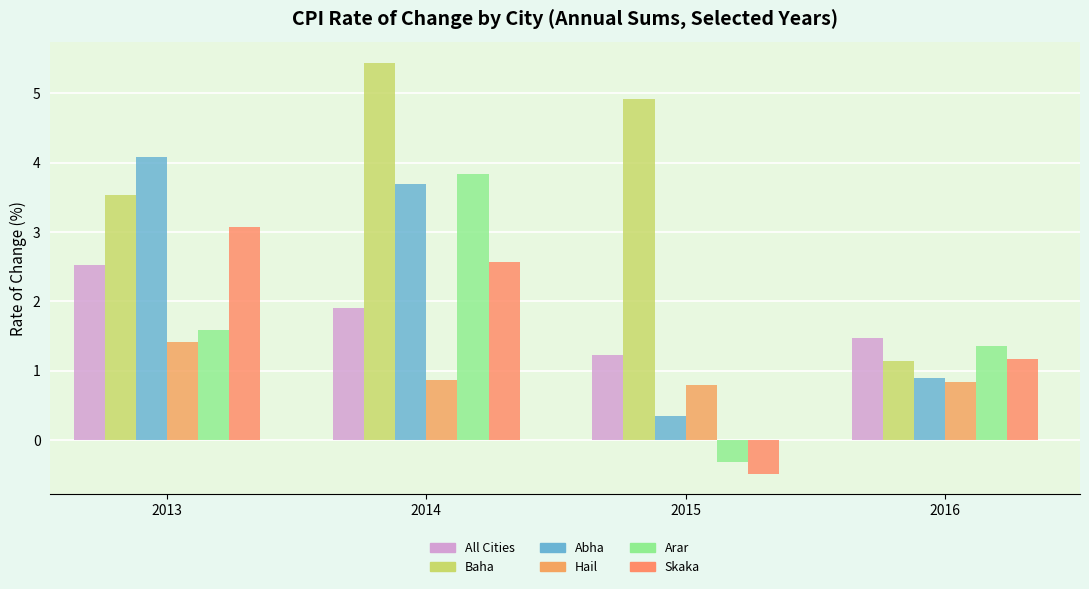

At which label is All Cities closest to 1?

2015